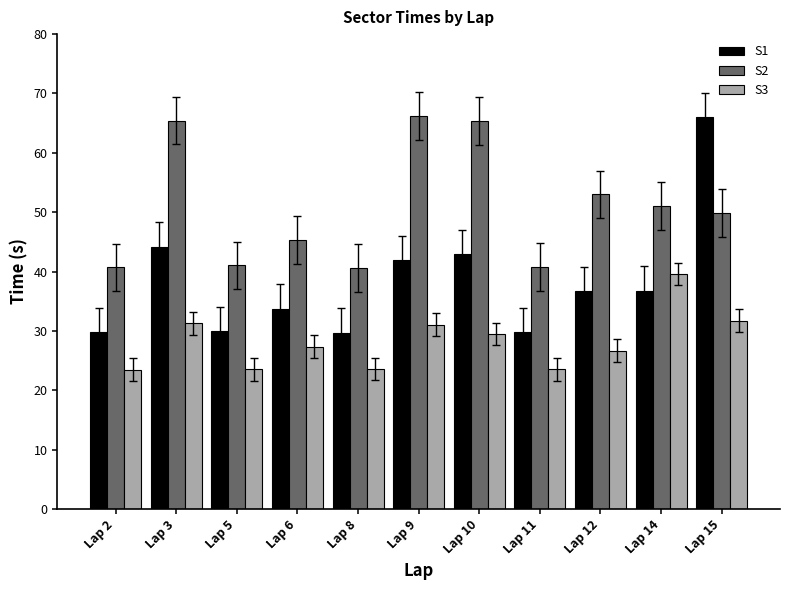

Where does the S1 series first go above 36?

Lap 3